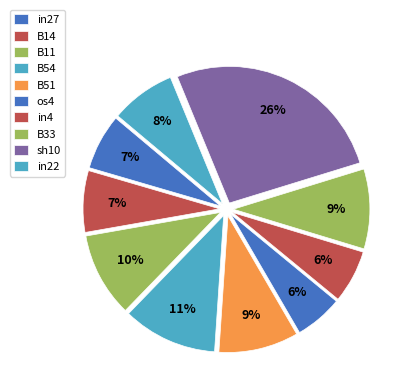

To the nearest percent, what is the combined percentage of B54 and os4?

17%